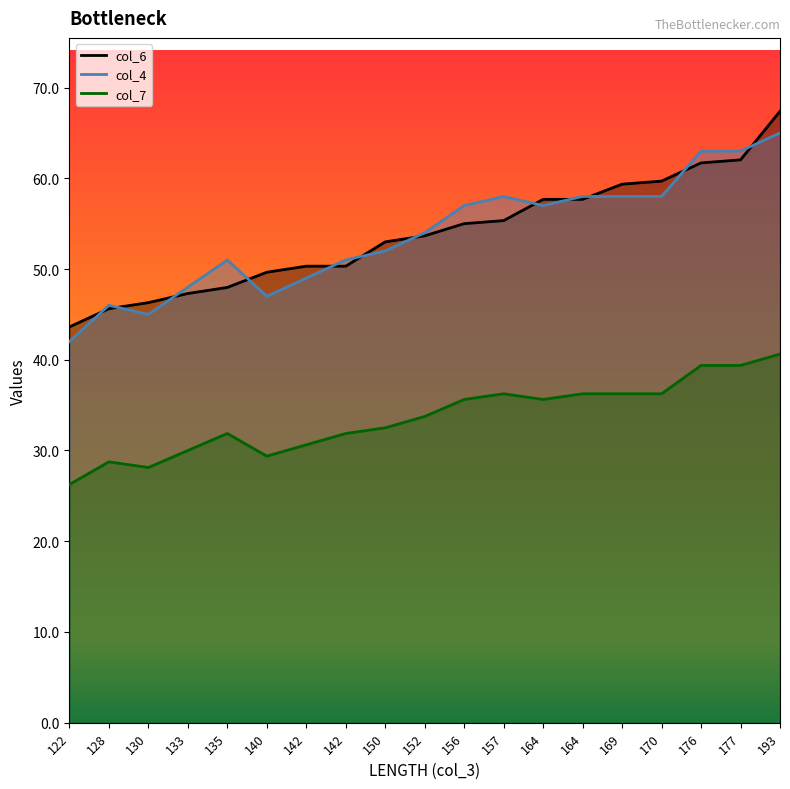

What is the difference between the maximum and minimum values in the col_6 series?

23.8